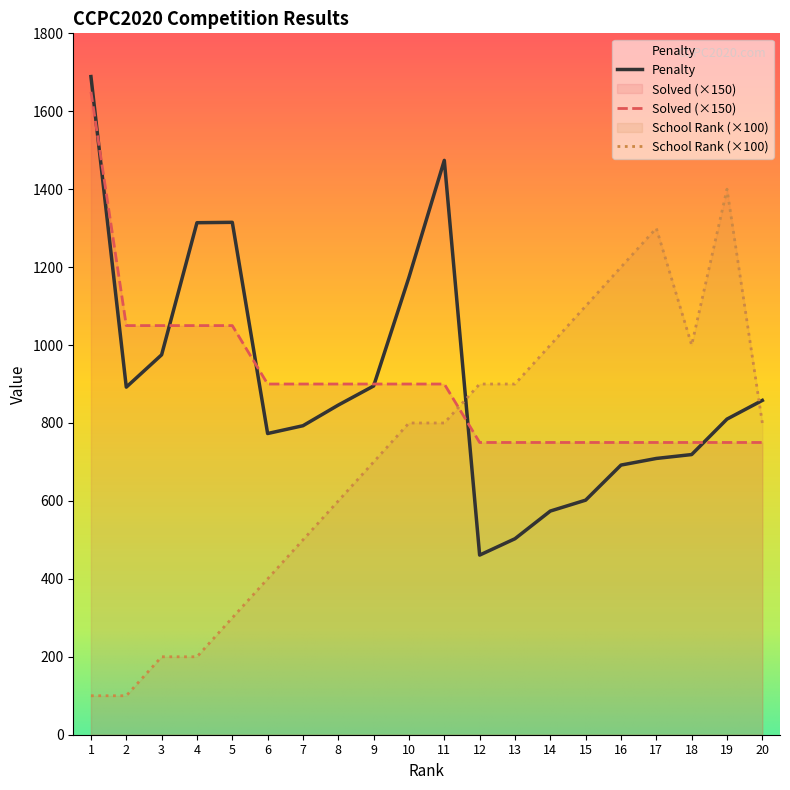

Reading left to right, transcribe all the data shown in this chart.

Solved: 1=1650	2=1050	3=1050	4=1050	5=1050	6=900	7=900	8=900	9=900	10=900	11=900	12=750	13=750	14=750	15=750	16=750	17=750	18=750	19=750	20=750
Penalty: 1=1689	2=892	3=975	4=1314	5=1315	6=773	7=793	8=846	9=895	10=1174	11=1474	12=461	13=503	14=574	15=602	16=692	17=709	18=719	19=810	20=858
School Rank: 1=100	2=100	3=200	4=200	5=300	6=400	7=500	8=600	9=700	10=800	11=800	12=900	13=900	14=1000	15=1100	16=1200	17=1300	18=1000	19=1400	20=800